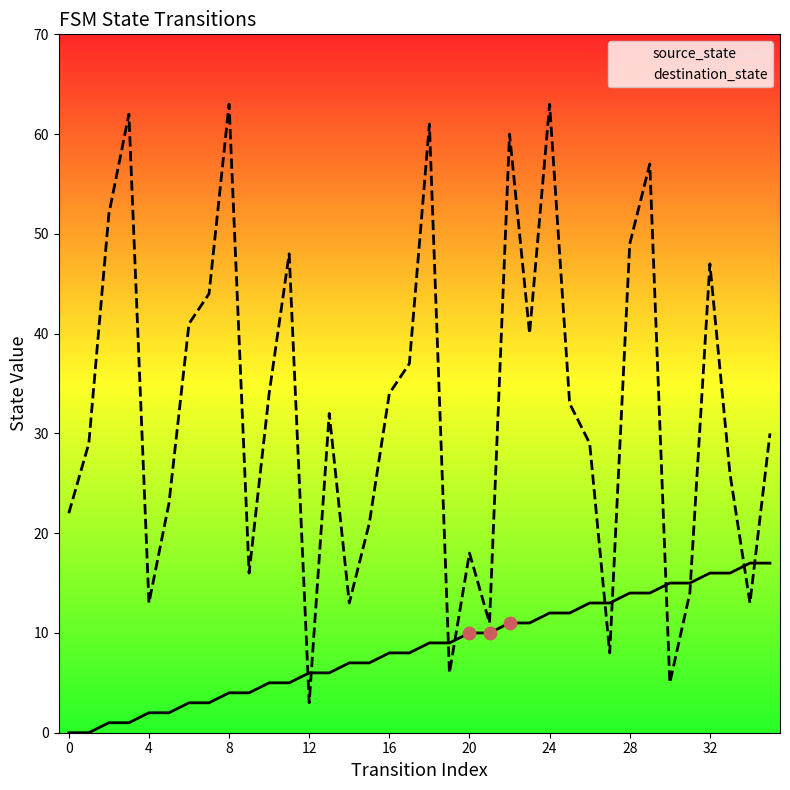

Is the value of source_state at 26 greater than the value of destination_state at 29?

No